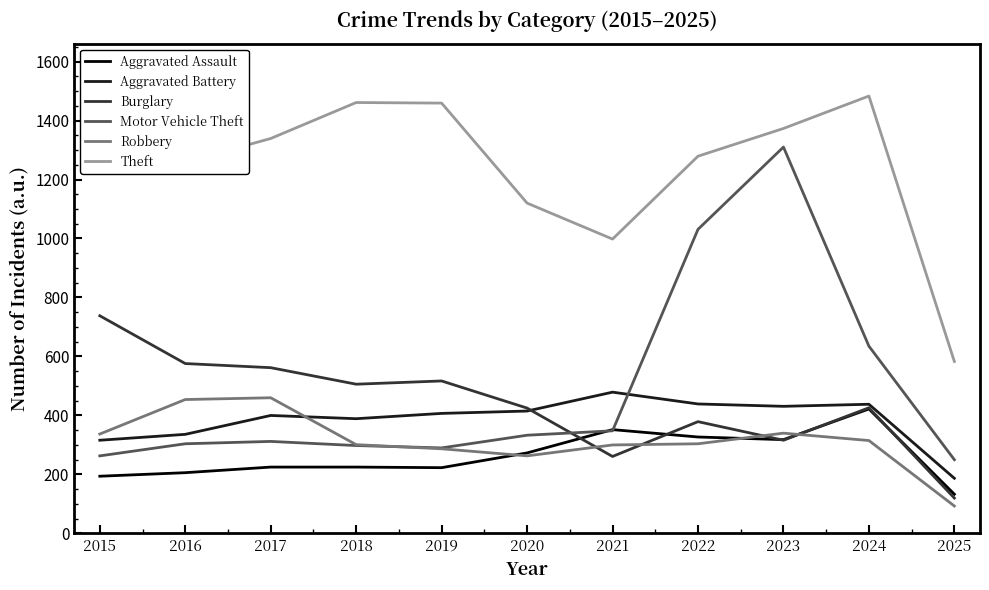

How many series are shown in this chart?

6